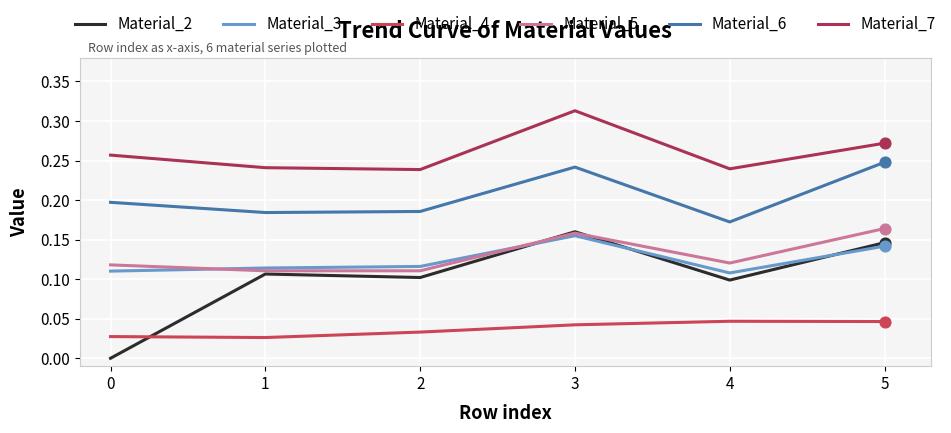

Is the value of Material_2 at 2 greater than the value of Material_3 at 3?

No